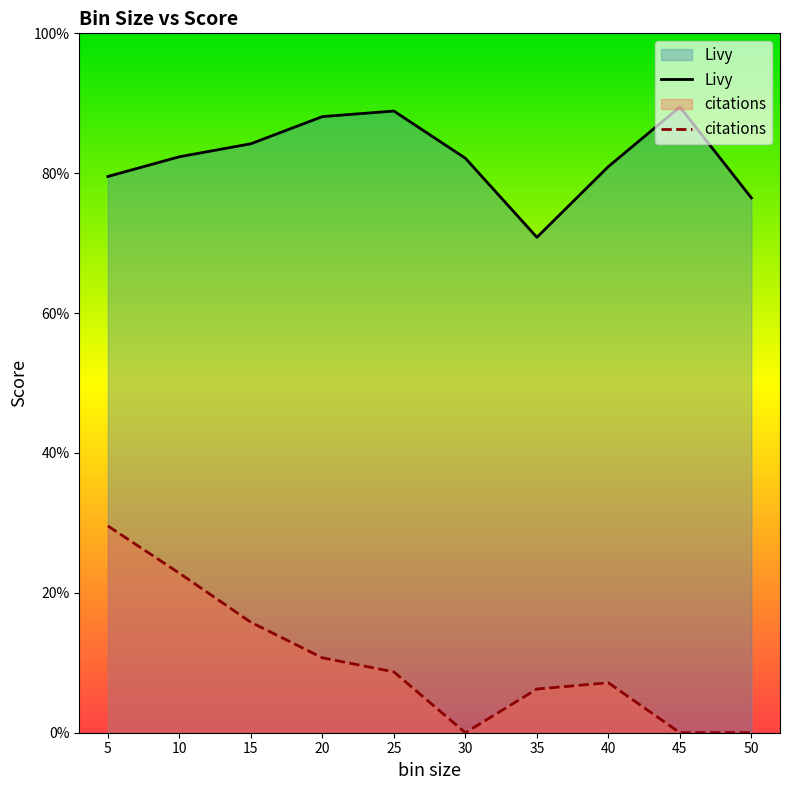

Which series has the largest range (max minus min)?

citations